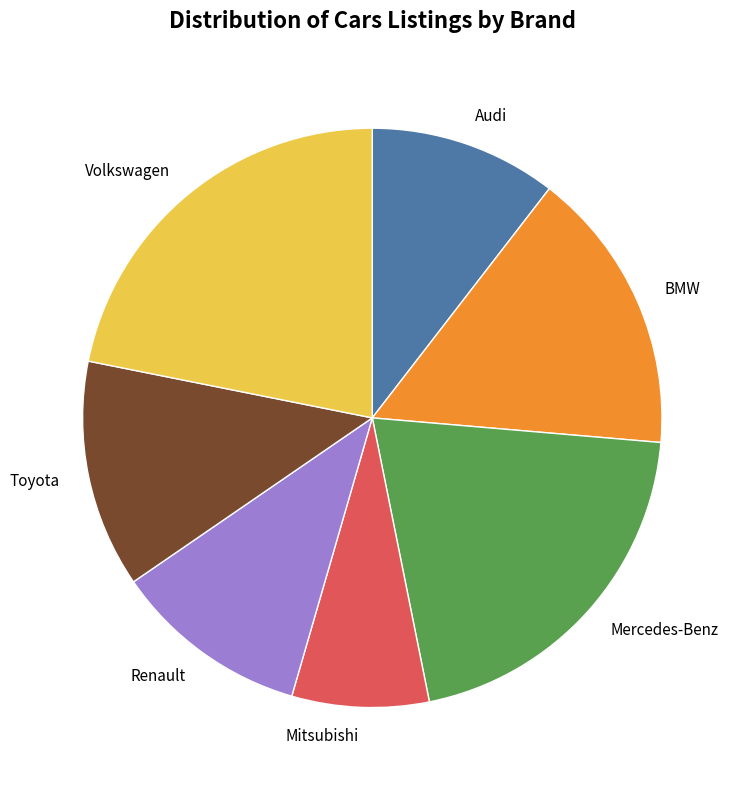

Which category has the smallest portion of the pie?

Mitsubishi